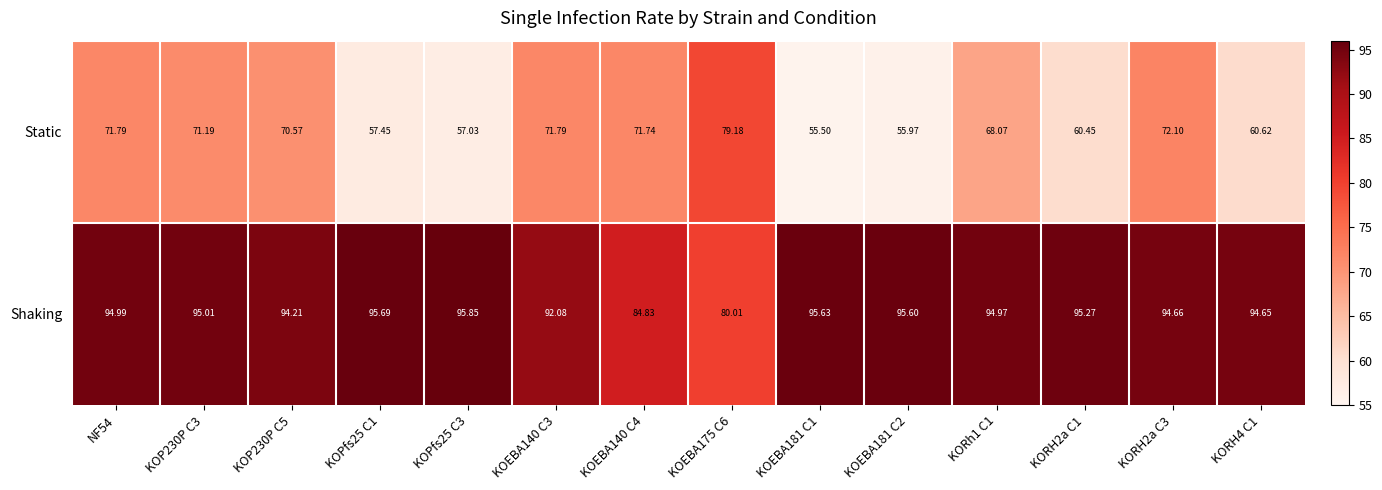

At KOPfs25 C3, list the series in order from largest to smallest.

Shaking, Static